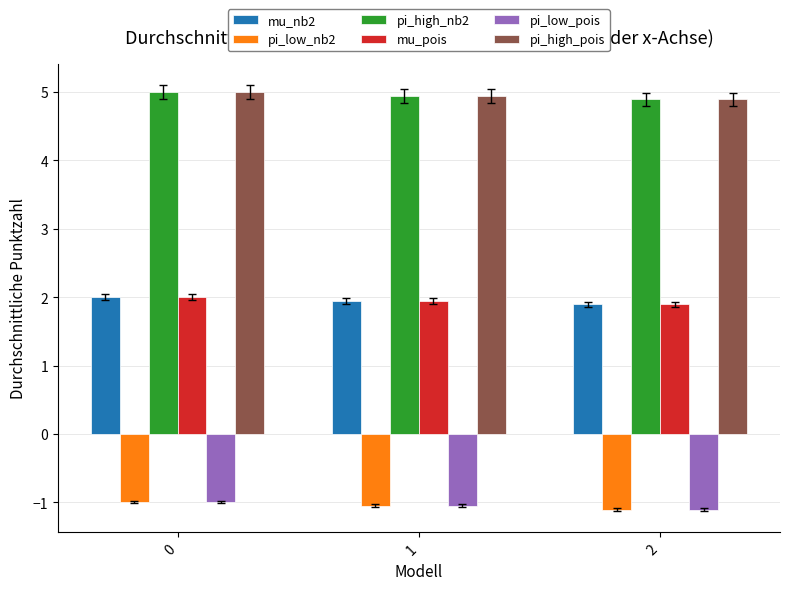

What is the sum of the pi_low_nb2 values at 2 and 0?

-2.1